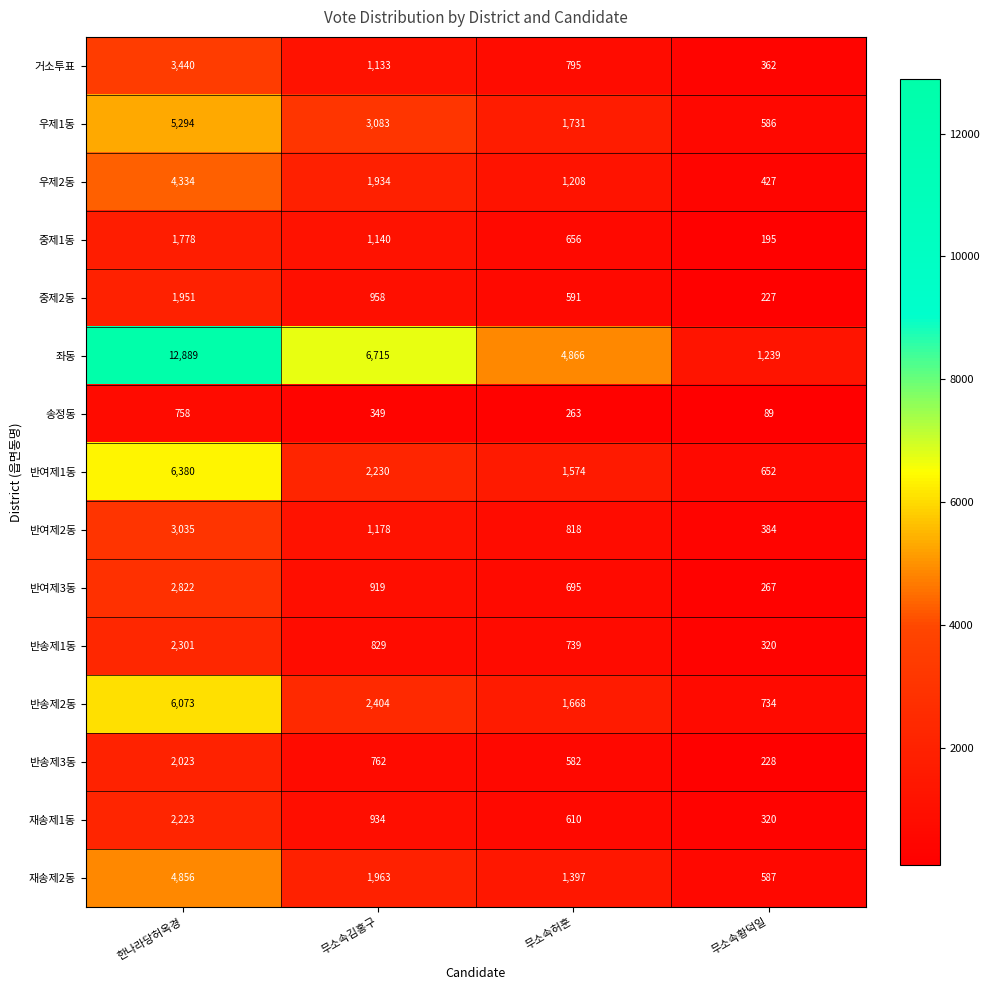

What value does the 우제2동 series have at 한나라당허옥경, to the nearest 50?

4350